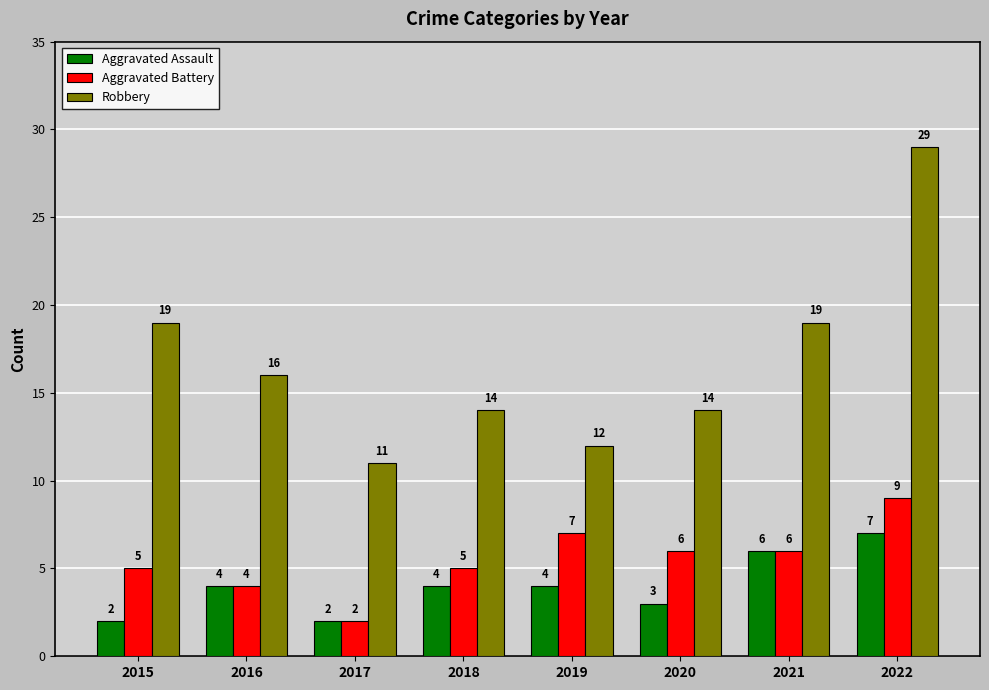

What is the difference between the second highest and second lowest values in the Aggravated Battery series?

3